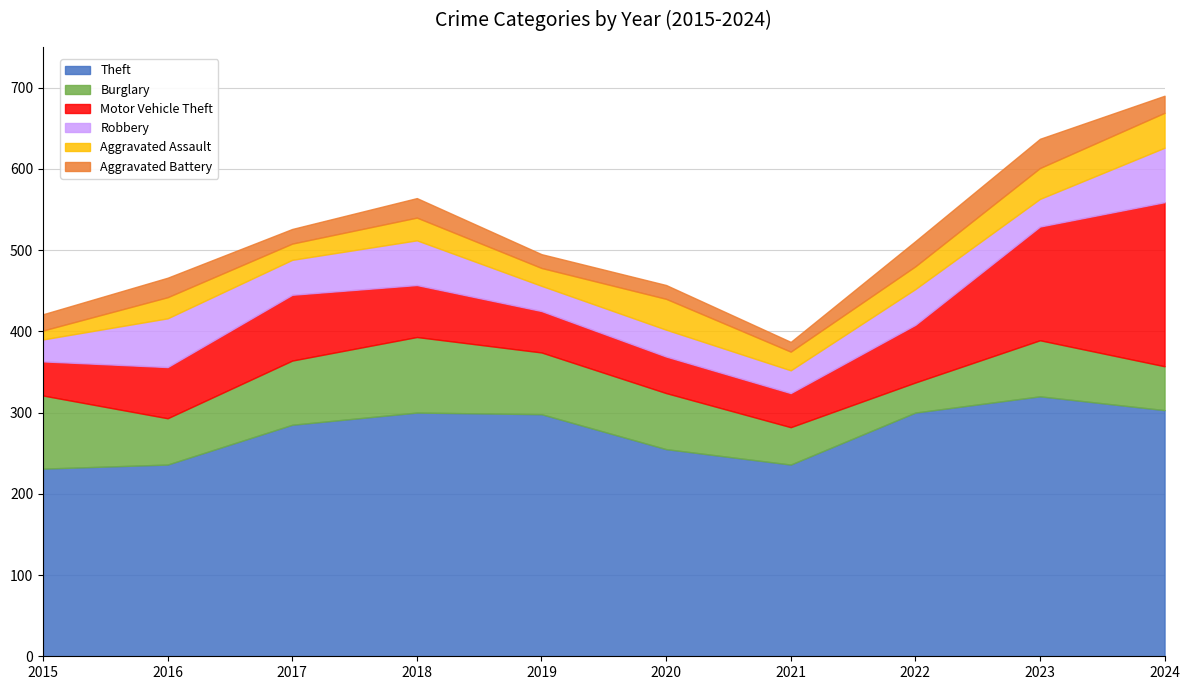

True or false: Motor Vehicle Theft and Robbery cross at least once.

False